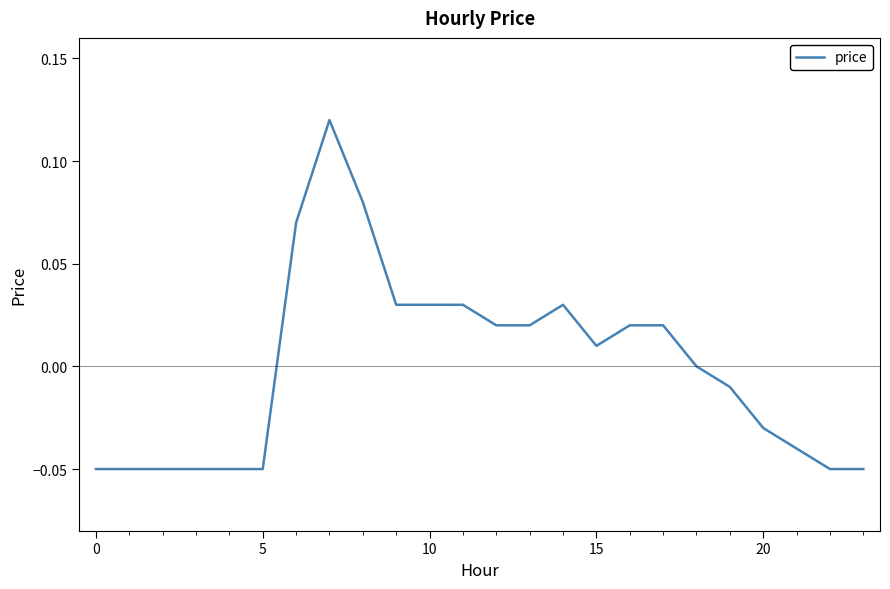

How many lines are shown in the chart?

1